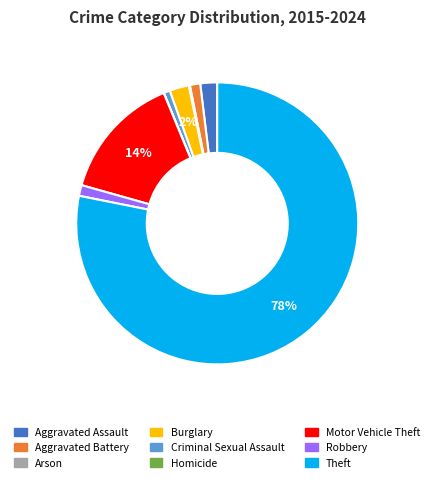

The Motor Vehicle Theft slice represents 14% of the pie. True or false?

True